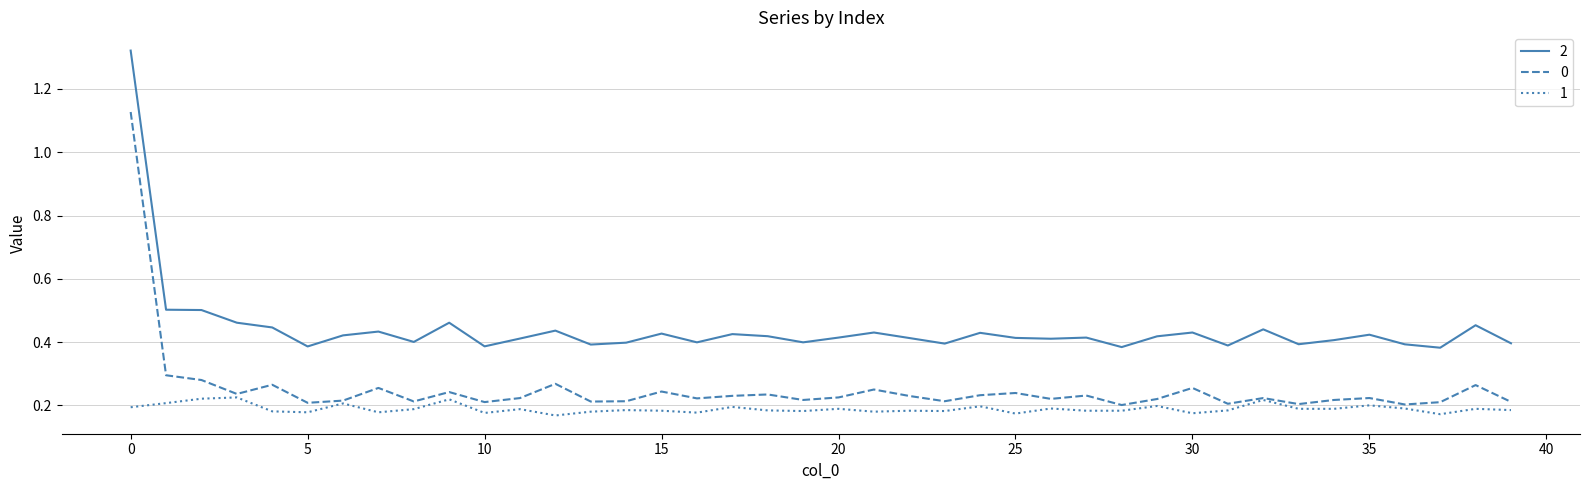

True or false: 1 and 2 cross at least once.

False